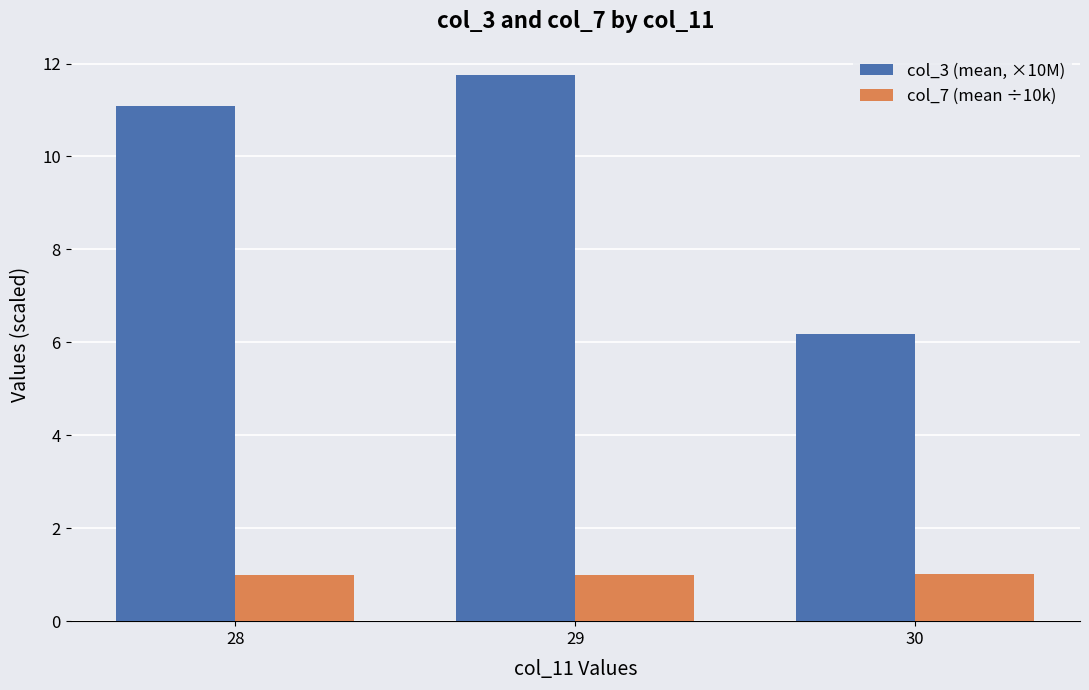

Between 28 and 29, which series saw the biggest shift?

col_3 (mean, ×10M)